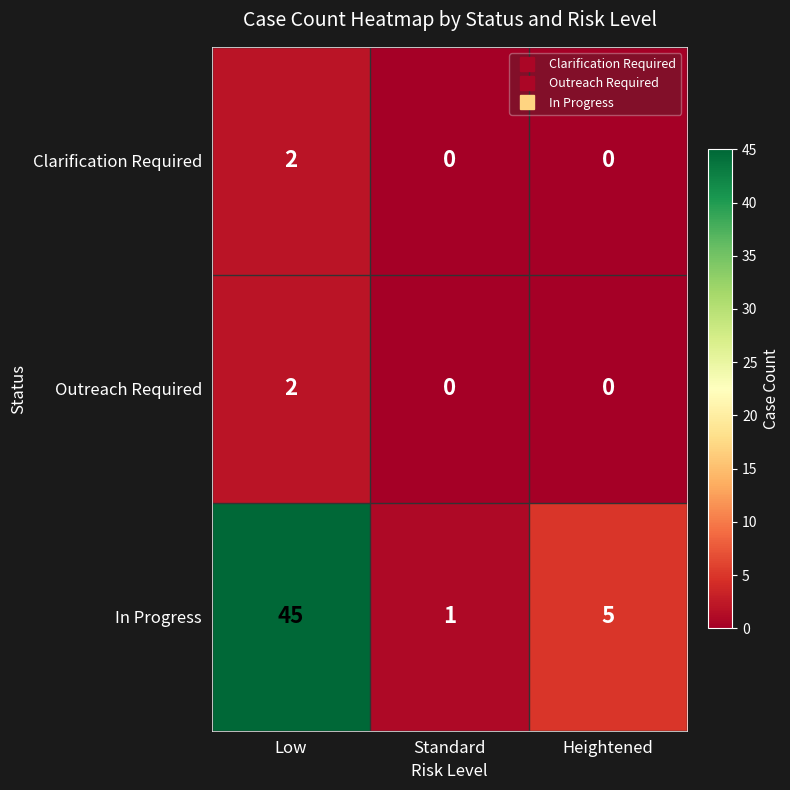

At how many categories does at least one series exceed 35?

1